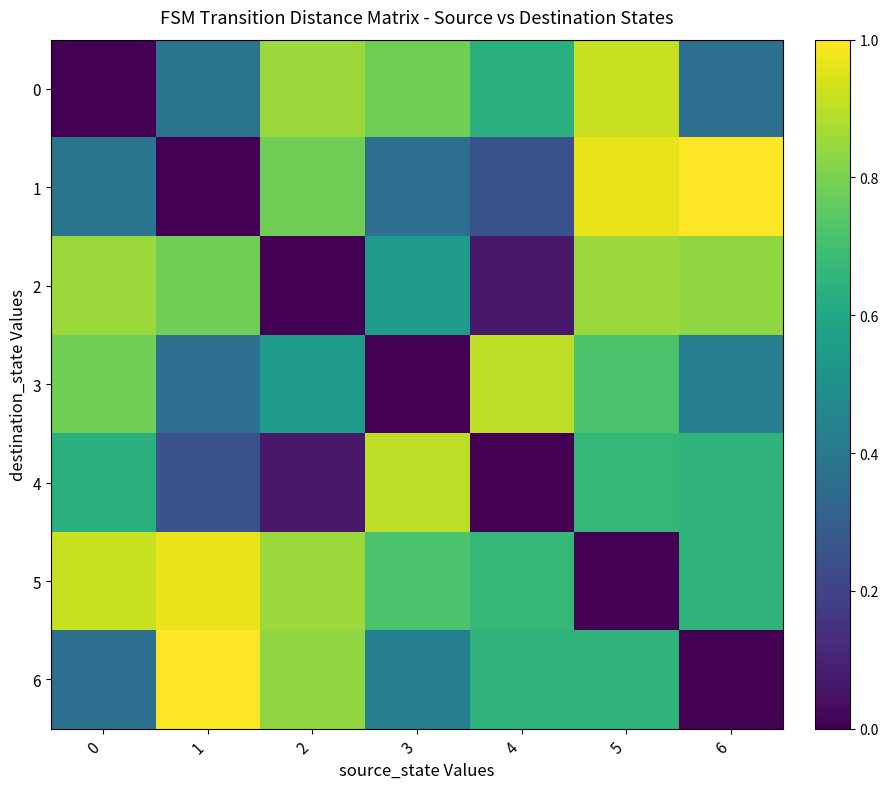

Which has a higher value, 2 or 0?

2